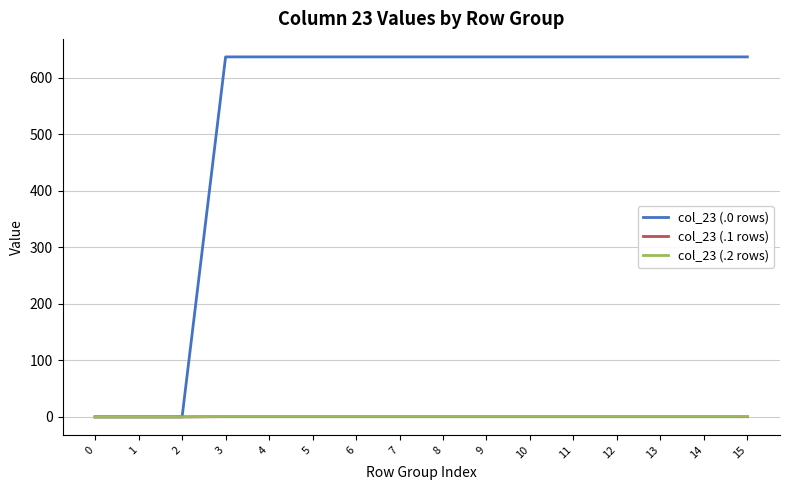

True or false: col_23 (.2 rows) has a value of 0.0 at 0.

True